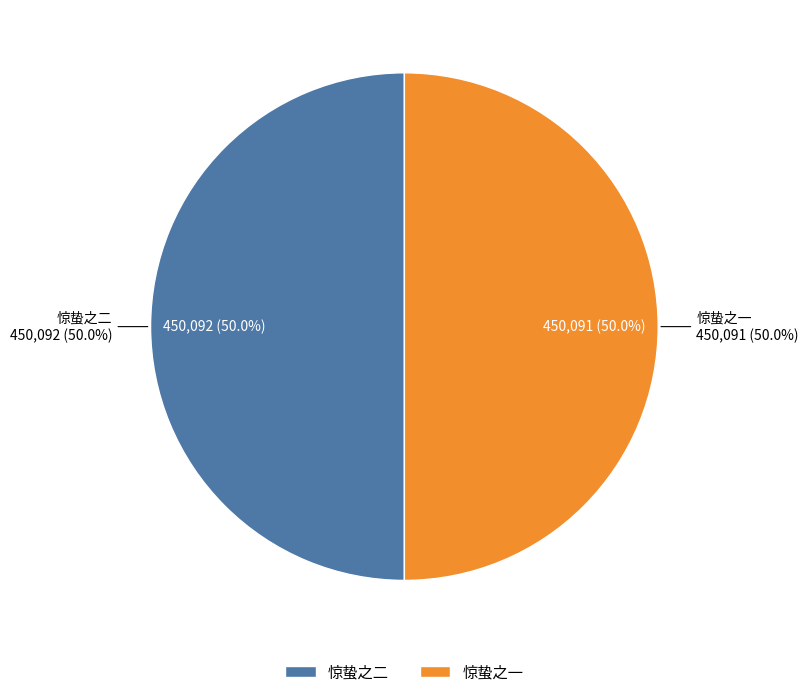

How many segments does this pie chart have?

2